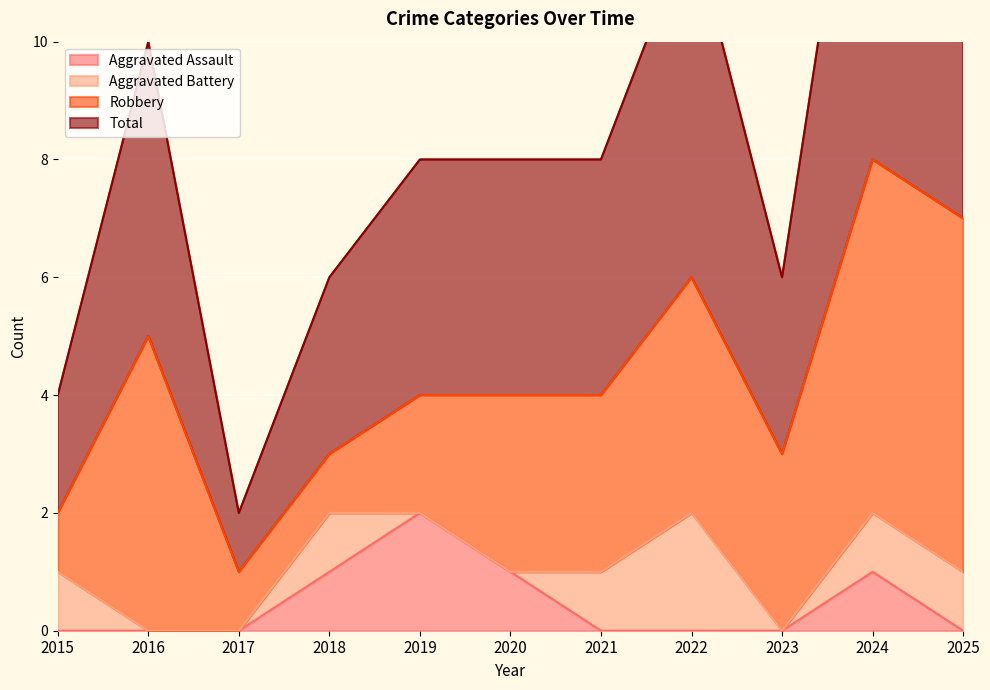

True or false: Aggravated Assault and Total intersect in this chart.

False